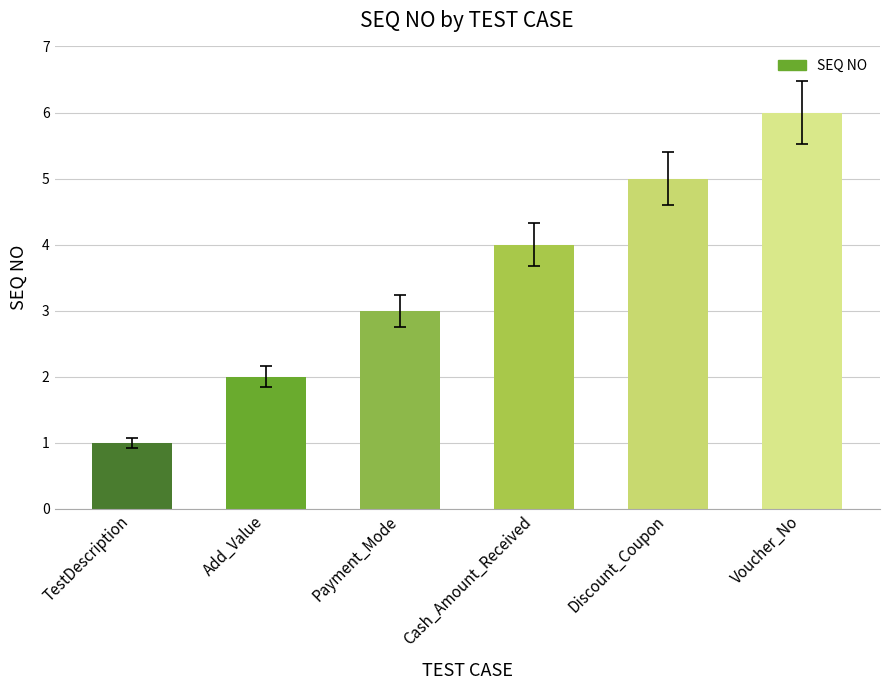

What is the minimum value shown in the chart?

1